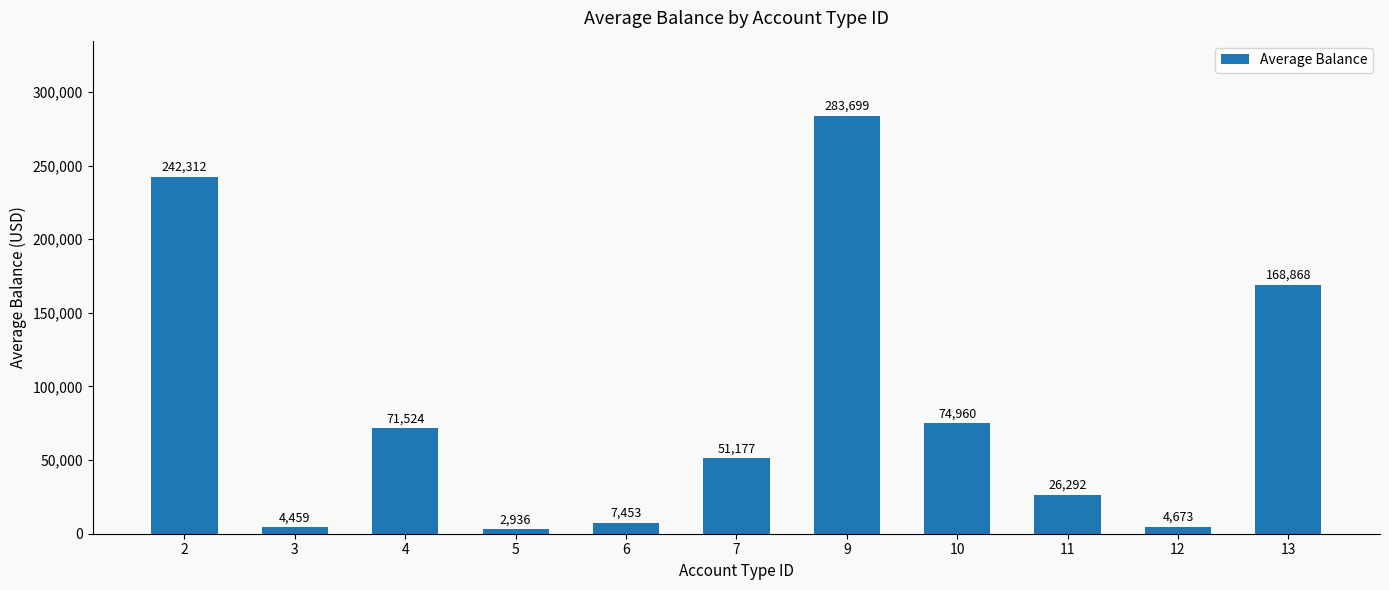

What is the sum of the values at 13 and 5?

171804.7